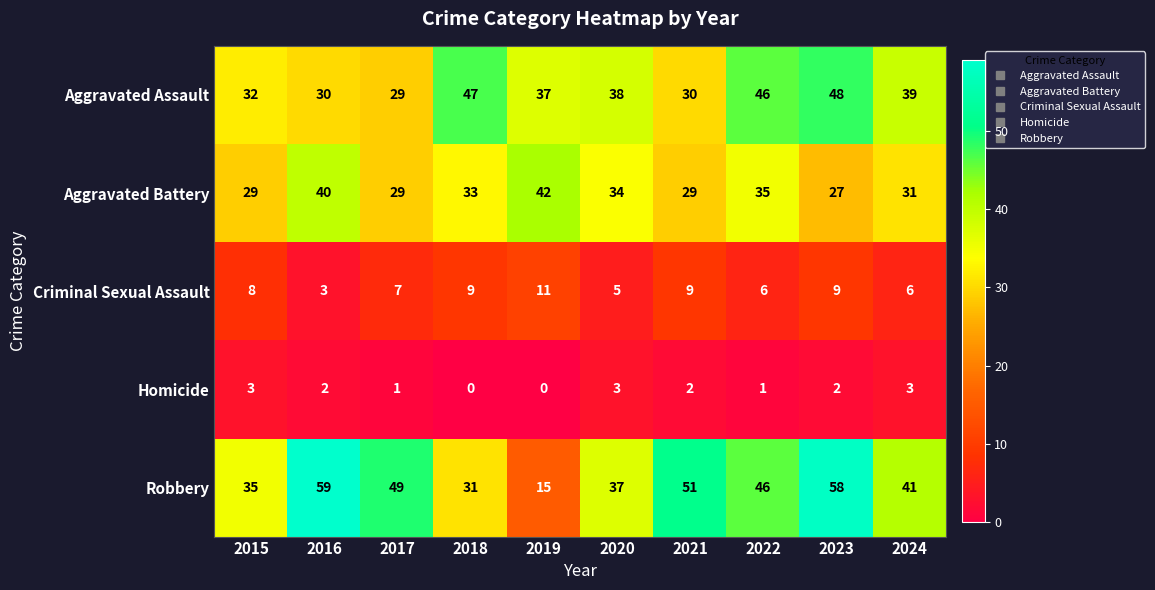

Rank the series by their maximum value, from lowest to highest.

Homicide, Criminal Sexual Assault, Aggravated Battery, Aggravated Assault, Robbery